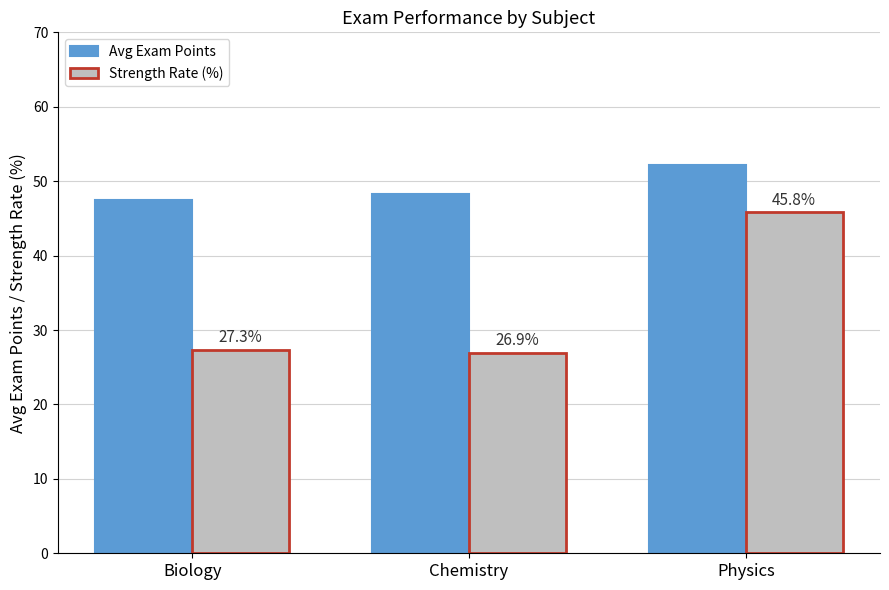

Rank the series by their maximum value, from lowest to highest.

Strength Rate (%), Avg Exam Points